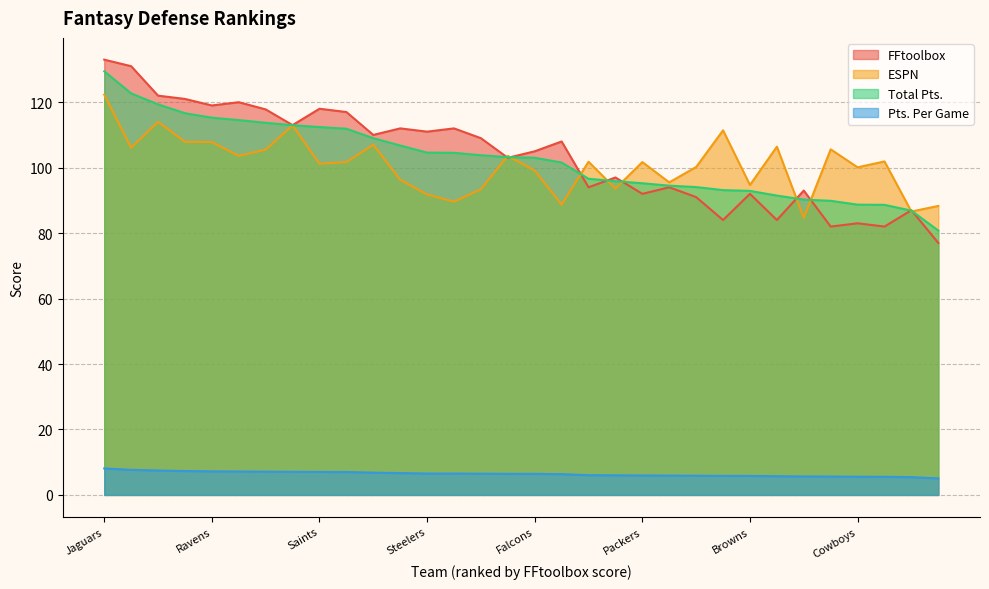

After their last crossing, which series has the higher values: ESPN or FFtoolbox?

ESPN